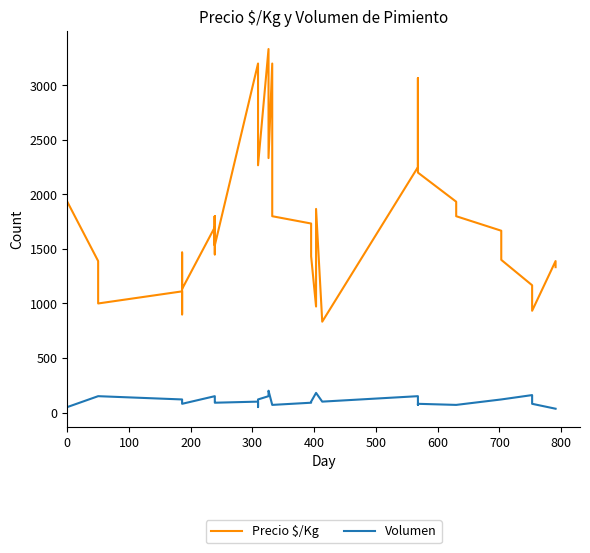

Does the chart have visible grid lines?

No